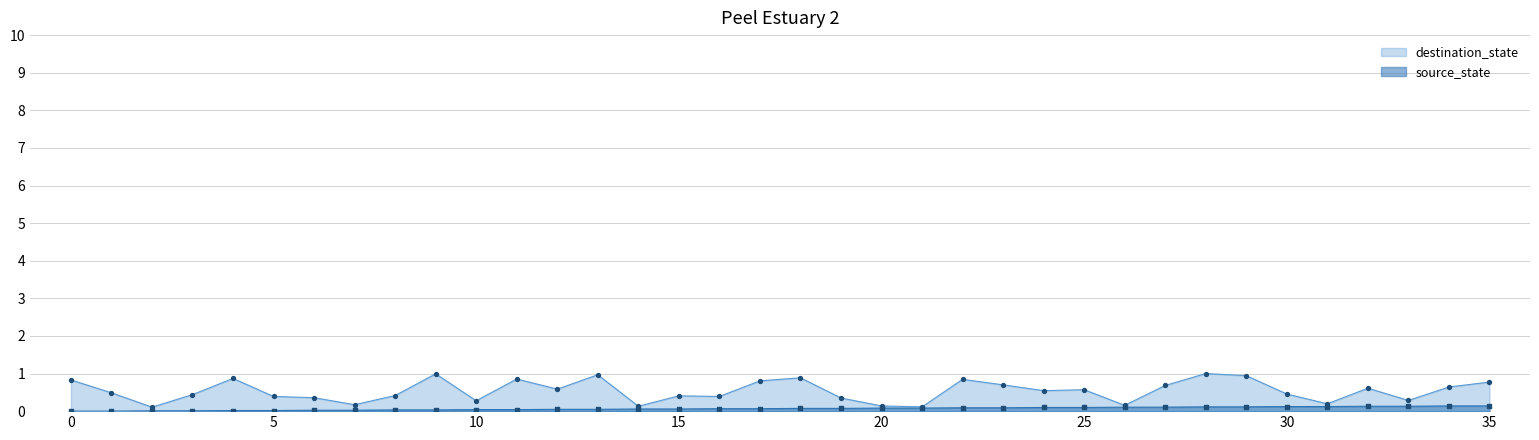

Which series contains the lowest Y value?

source_state